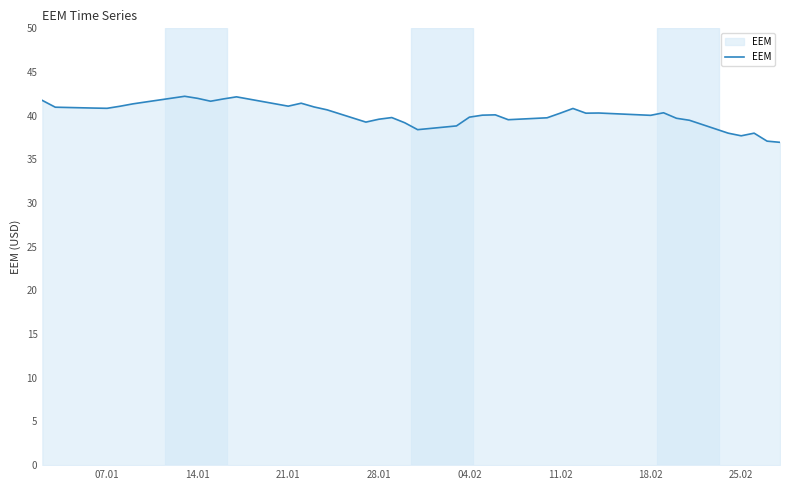

What is the greatest value displayed?

42.2